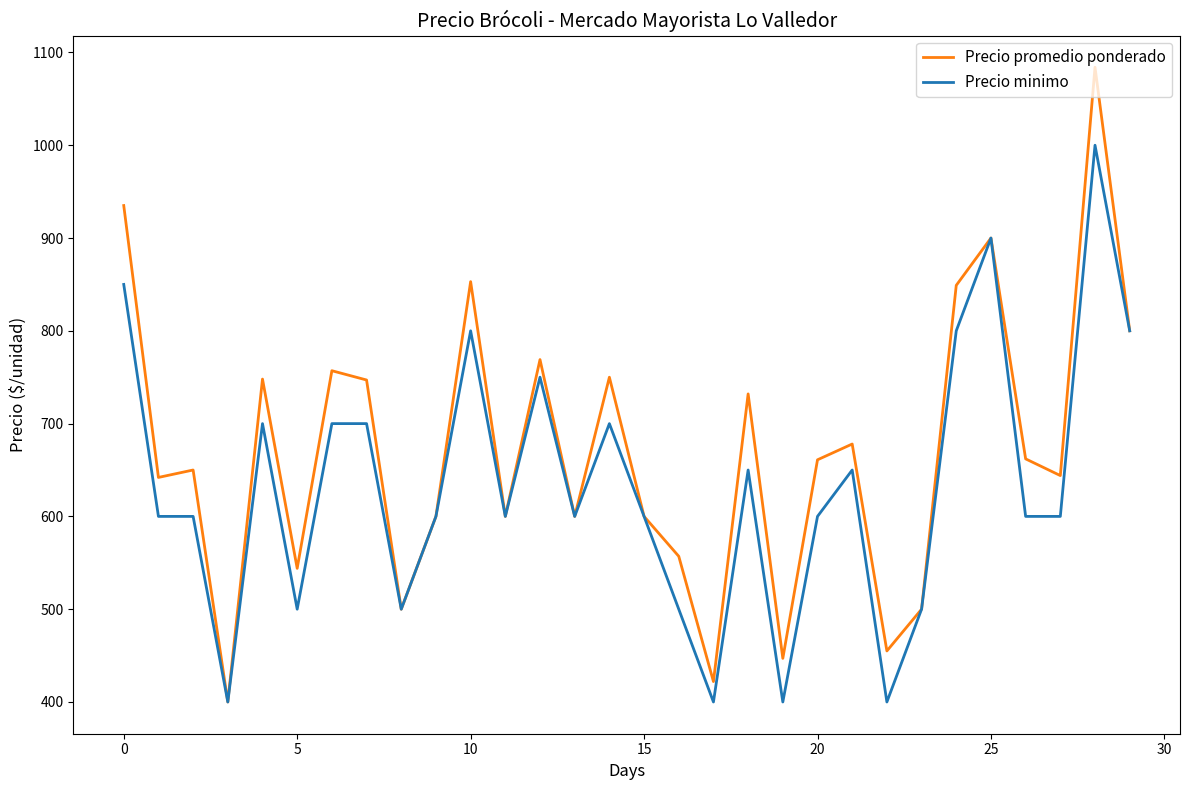

Which series has the largest total across all categories?

Precio promedio ponderado